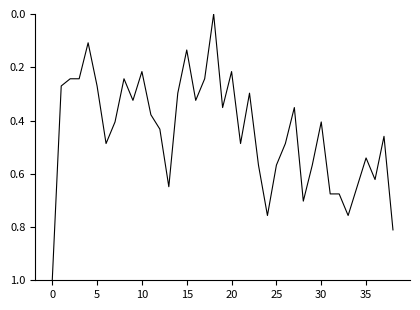

Count the values in the range 0 to 1.

39